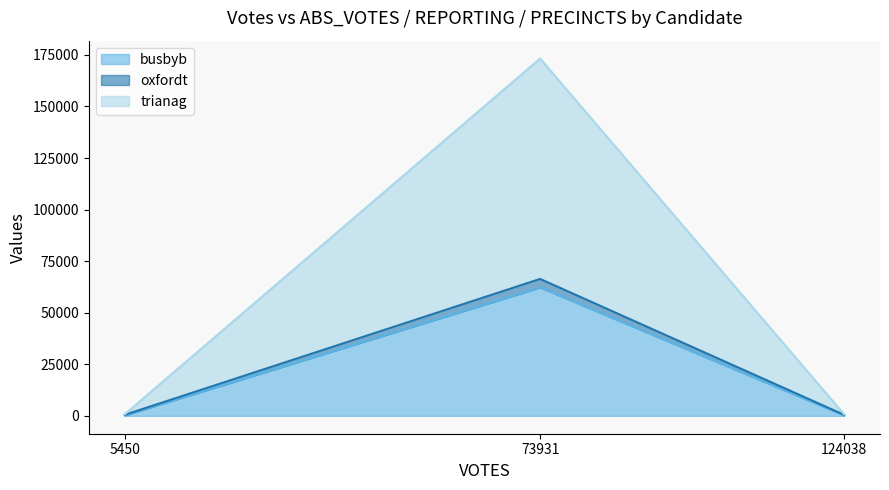

List the series in order of their overall mean, lowest first.

oxfordt, busbyb, trianag